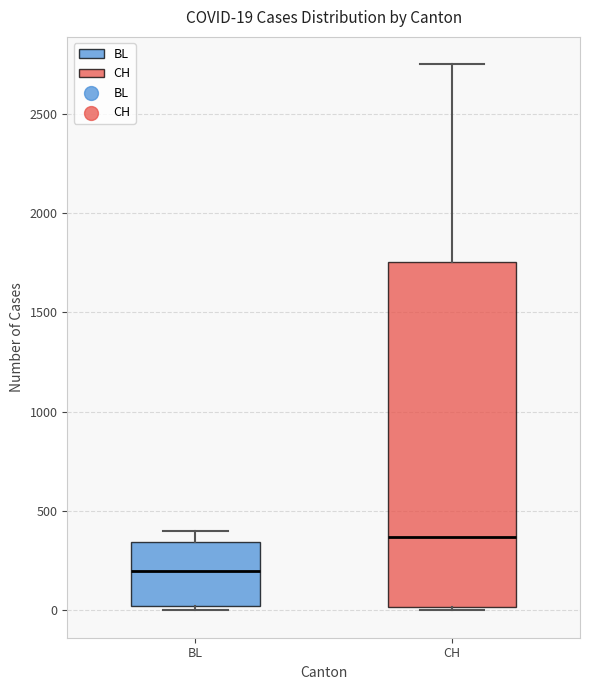

Which box's median line is the highest?

CH